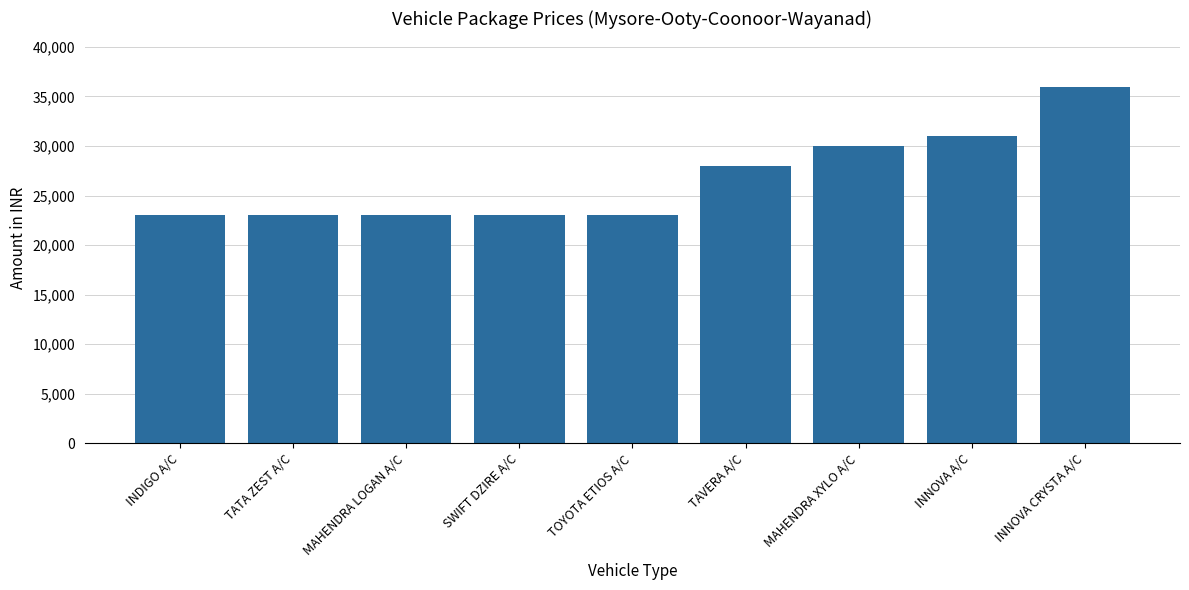

How many categories are shown in the chart?

9